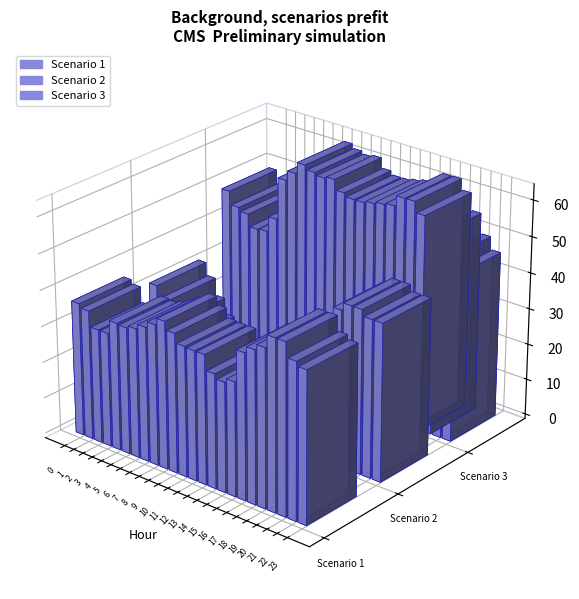

Reading right to left, extract all data points from this chart.

Scenario 1: 41.8	43.0	47.1	47.1	43.6	42.0	40.2	31.4	30.3	31.5	35.7	35.7	35.9	38.5	40.7	38.8	37.1	35.7	35.1	35.3	31.6	31.5	35.8	36.8
Scenario 2: 43.5	43.5	45.2	45.2	43.1	37.1	30.8	25.0	20.4	22.7	21.0	23.9	18.8	20.5	17.9	11.4	8.8	8.8	8.4	10.5	19.0	23.4	28.2	31.8
Scenario 3: 45.9	49.4	54.9	59.7	62.6	62.6	59.7	59.1	58.5	57.9	57.9	58.9	61.7	61.2	61.9	63.1	59.9	57.2	45.4	41.1	40.8	44.2	45.2	49.0